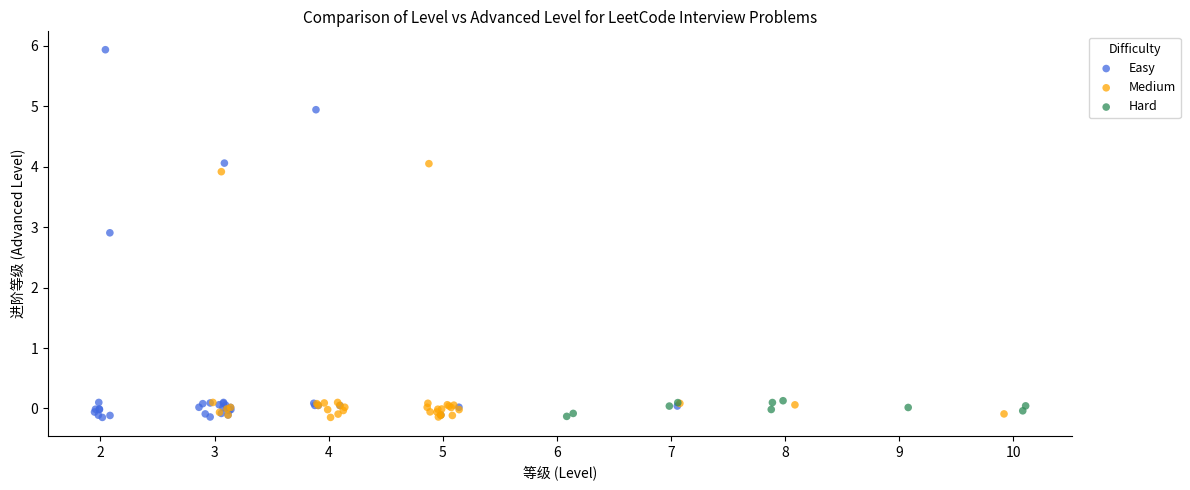

Which series has the largest Y range (max minus min)?

Easy